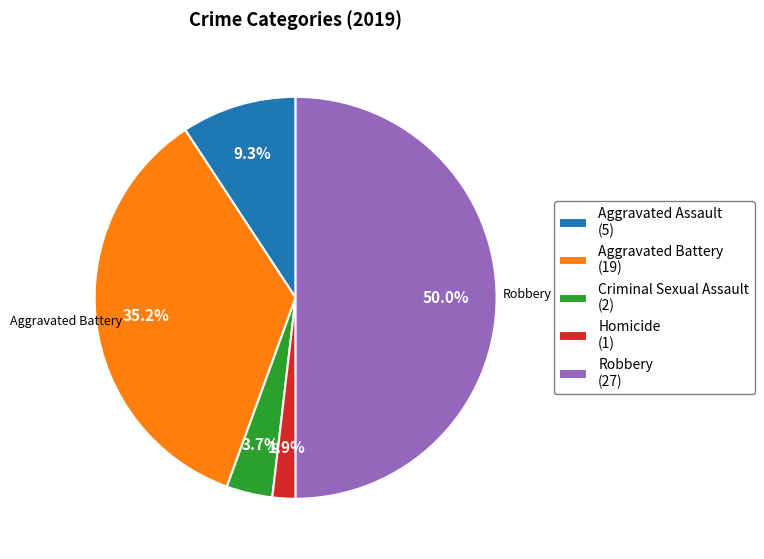

Which slice is the largest?

Robbery